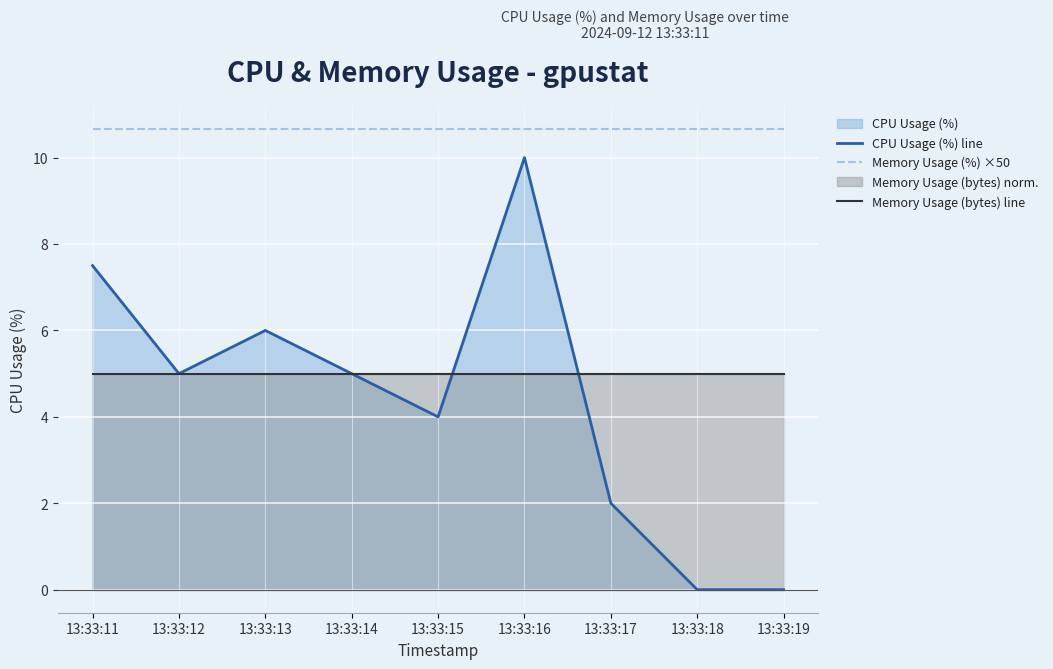

What is the difference between the highest and lowest values at 13:33:11?

5.7